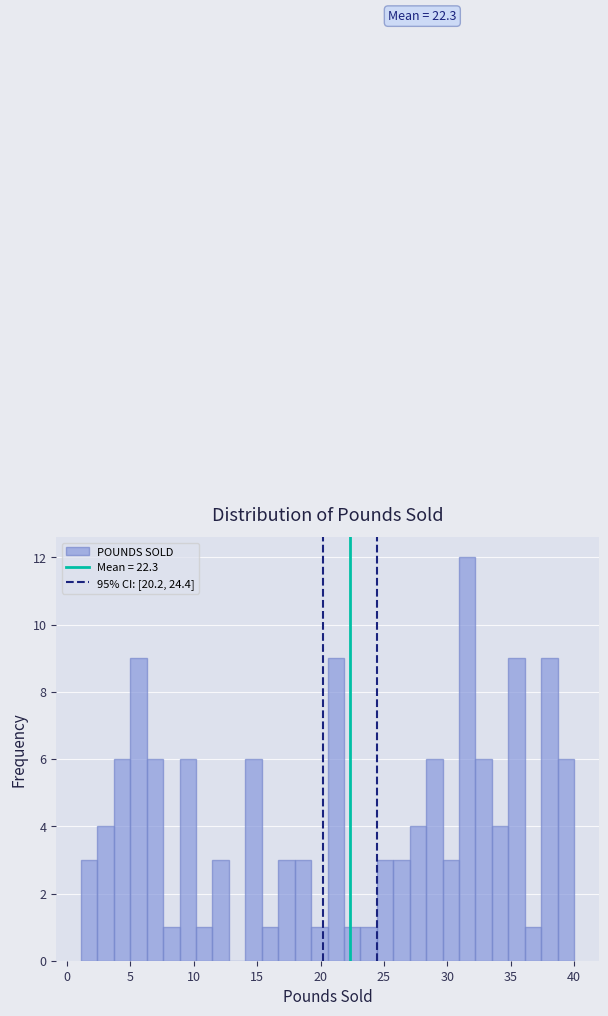

Read against the x-axis, roughly where is the centre of the tallest bar?

31.5